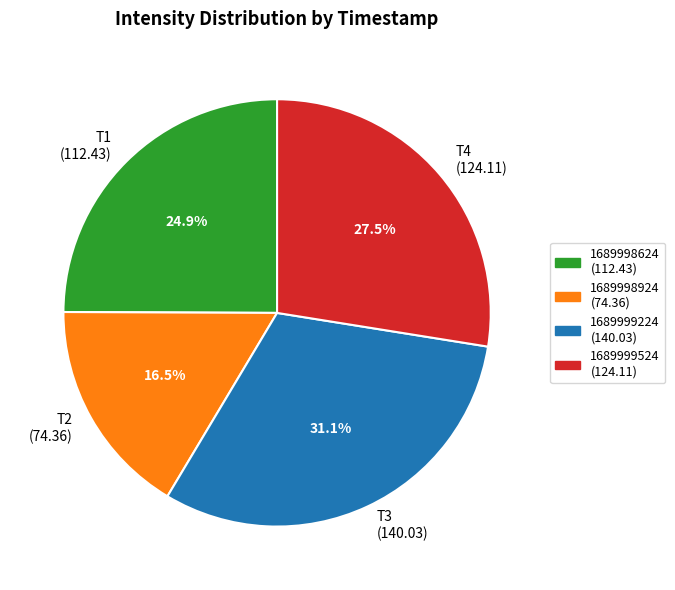

What is the largest slice in the pie chart?

1689999224